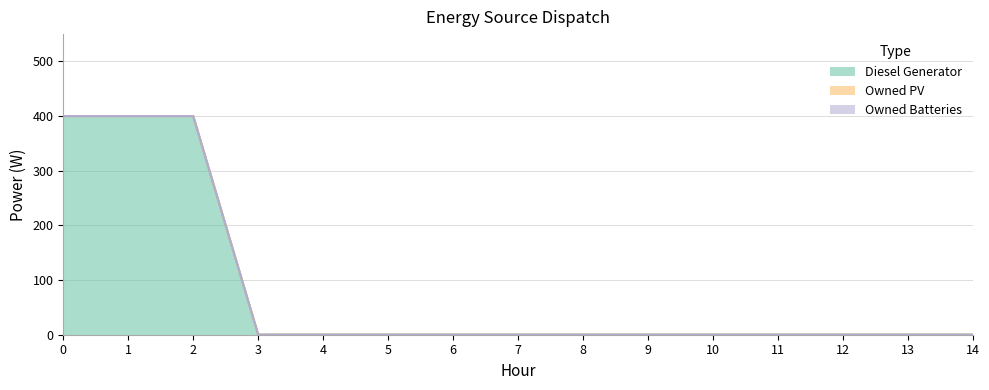

Which series changed the most between 10 and 13?

Diesel Generator